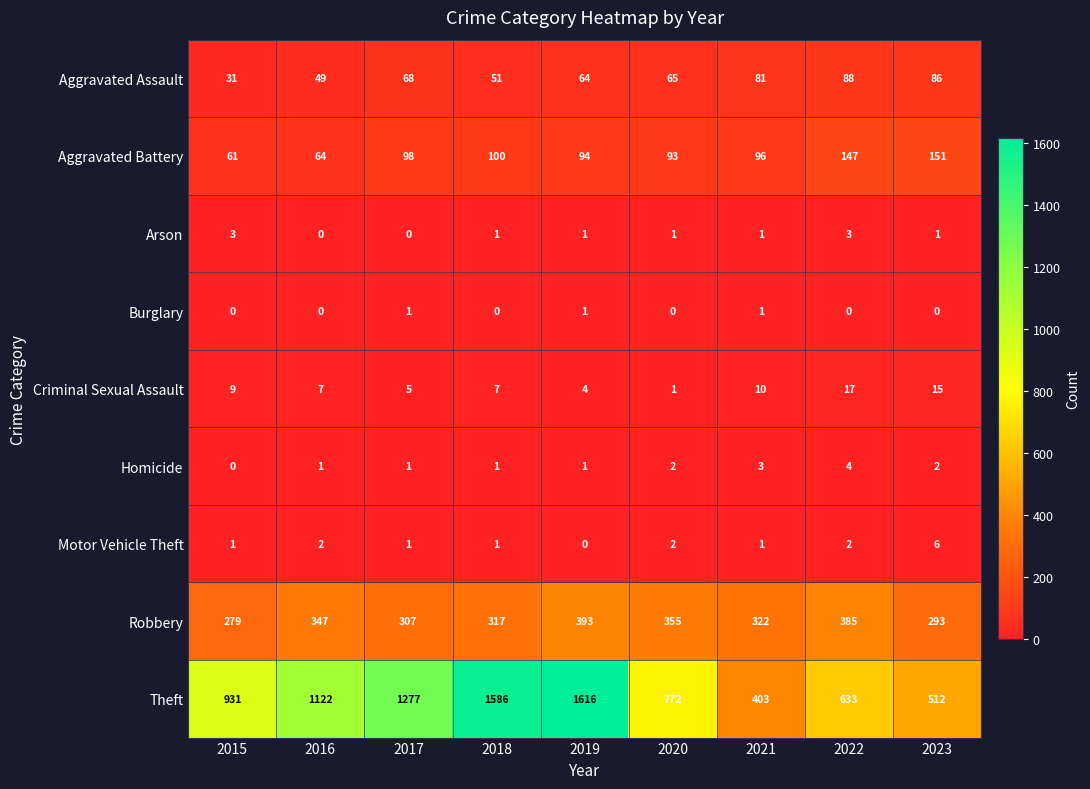

What is the sum of all Theft values?

8852